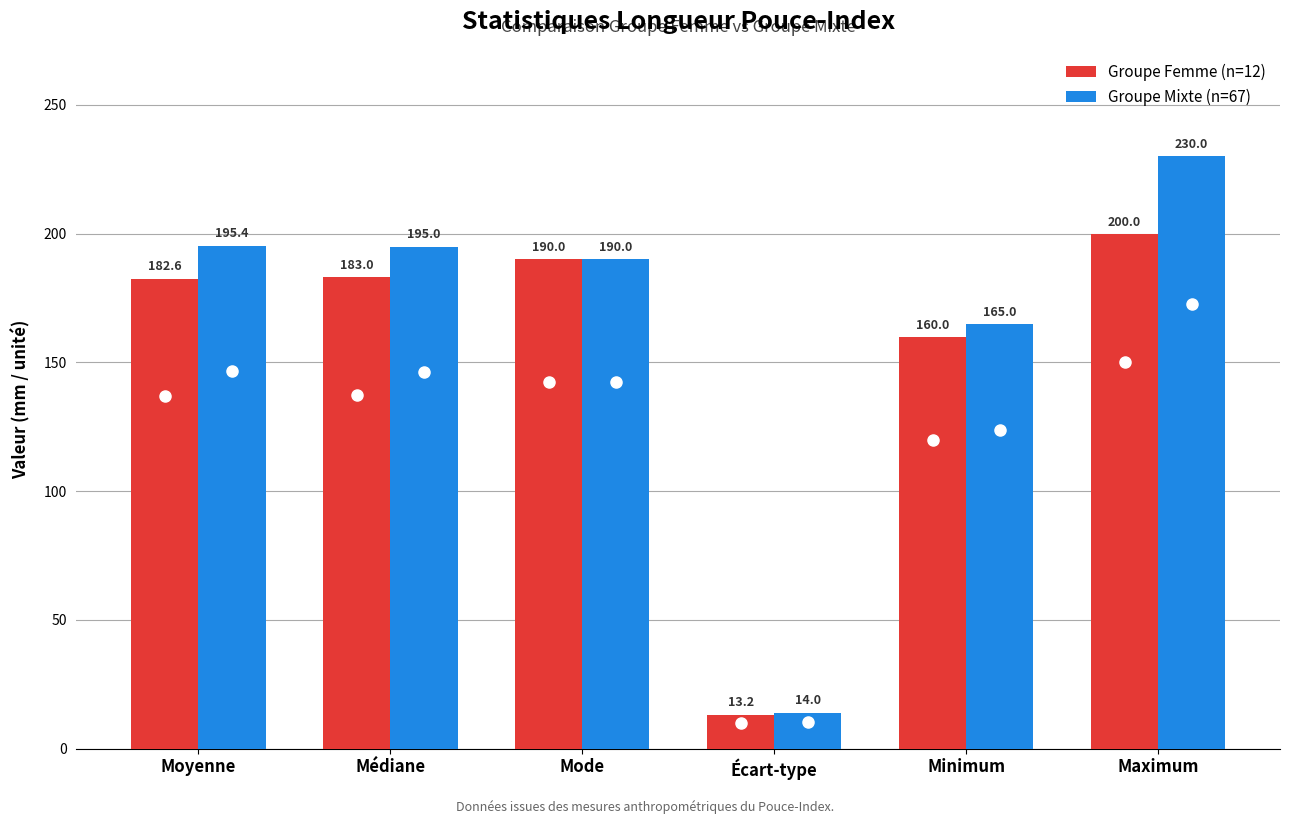

How many groups of bars are there?

6